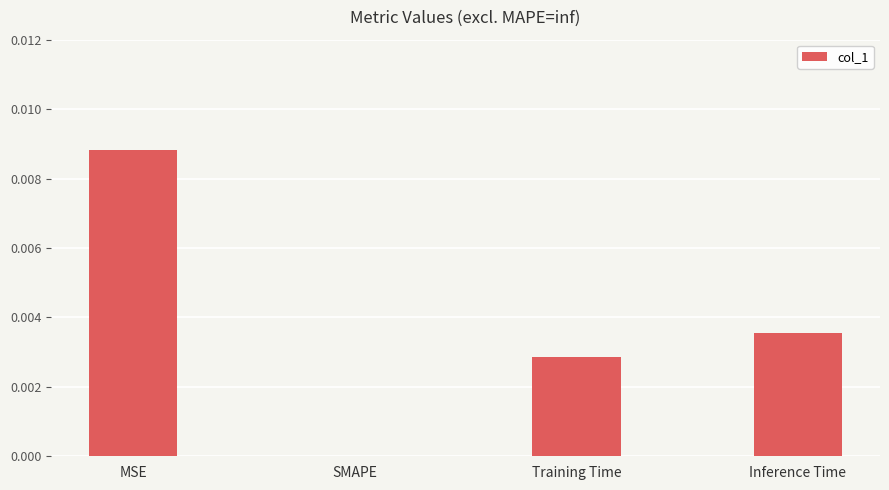

Between MSE and Inference Time, which is larger?

MSE